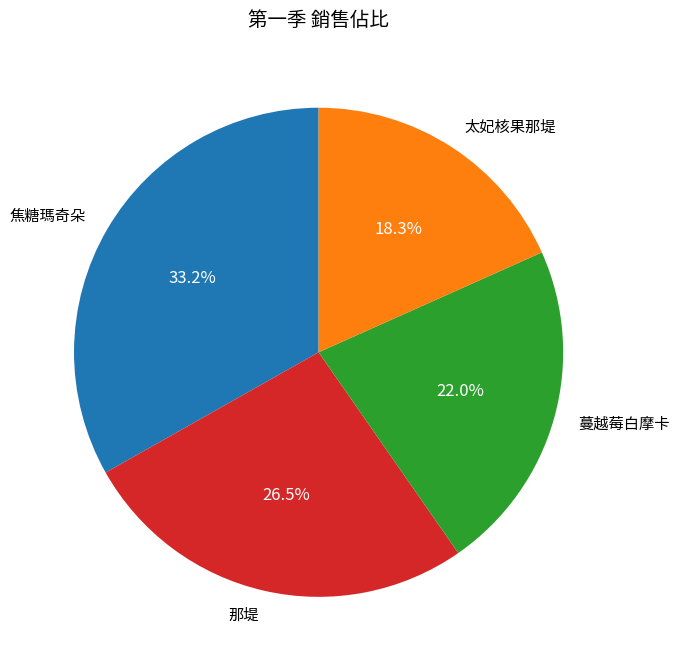

Does 那堤 account for over 50% of the chart?

No